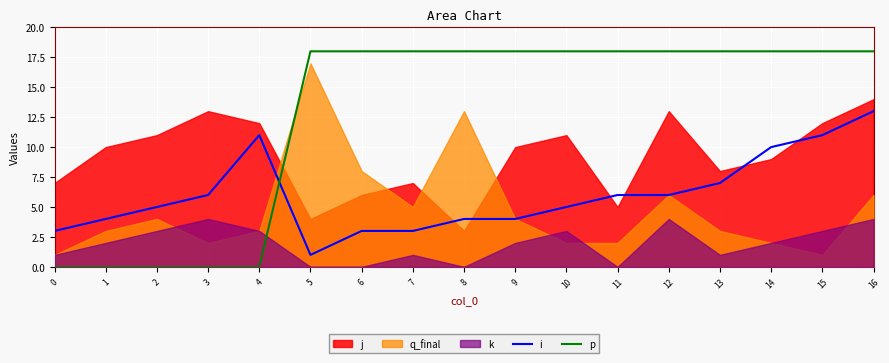

Between 3 and 1, which is larger?

3